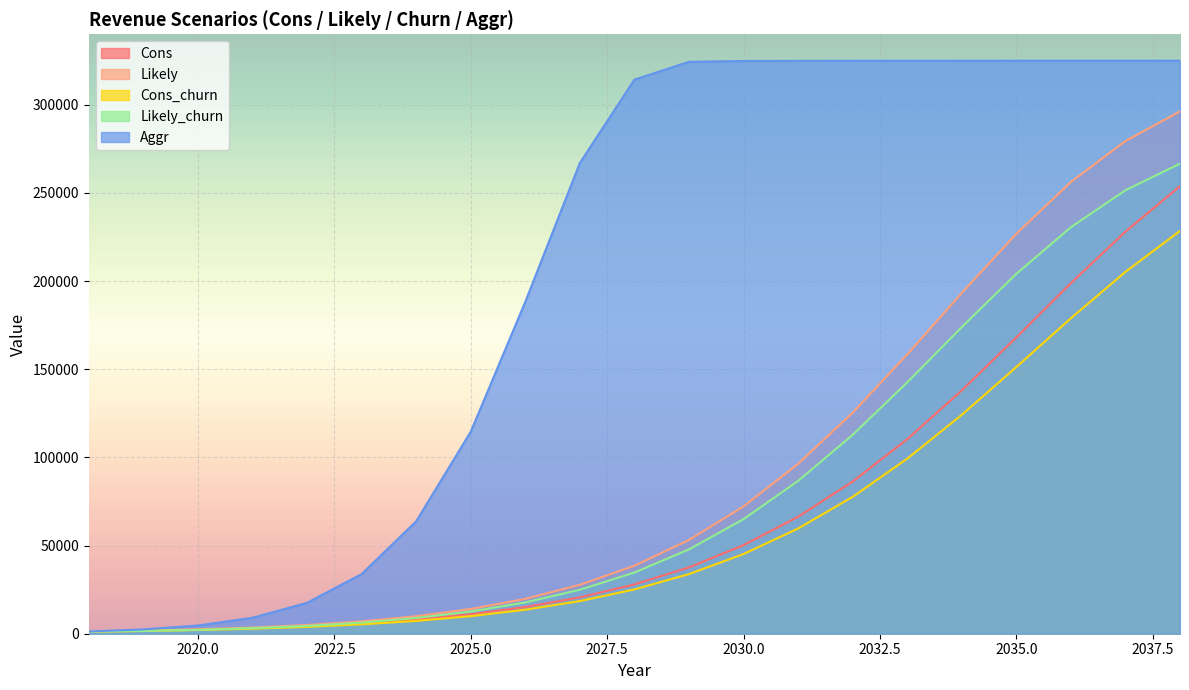

At how many categories does at least one series exceed 206062?

12